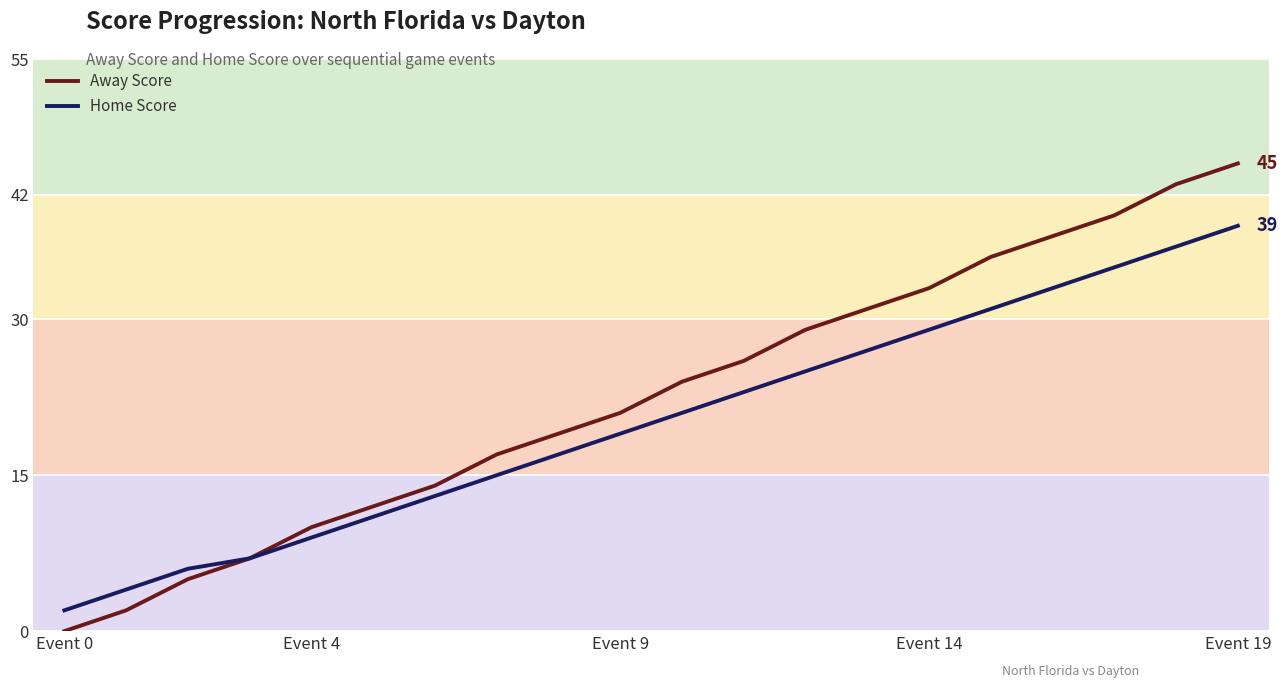

Which series has the largest total across all categories?

Away Score